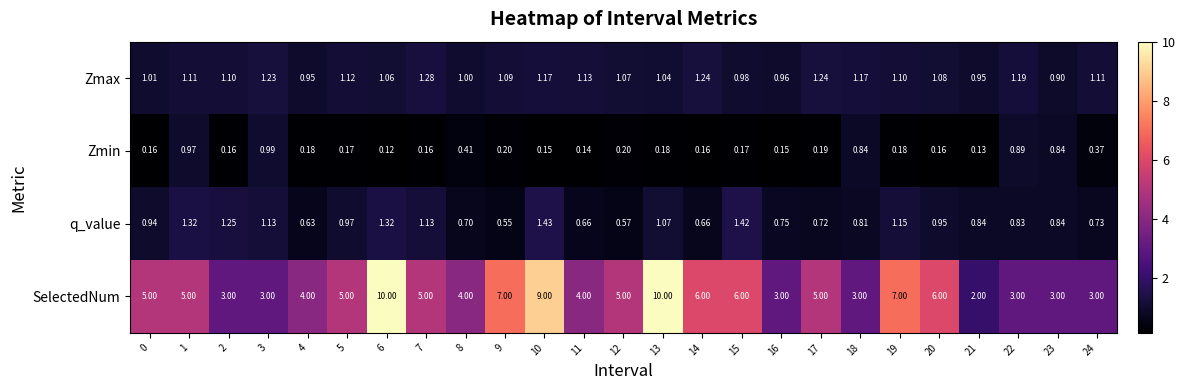

Rank the series by their maximum value, from lowest to highest.

Zmin, Zmax, q_value, SelectedNum